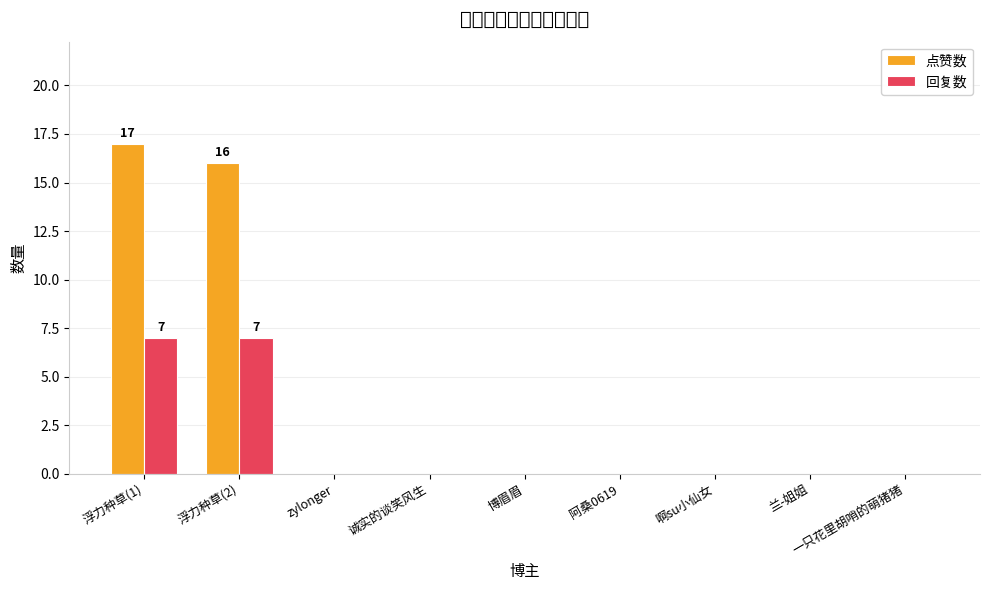

What are all the series names shown in the legend?

点赞数, 回复数